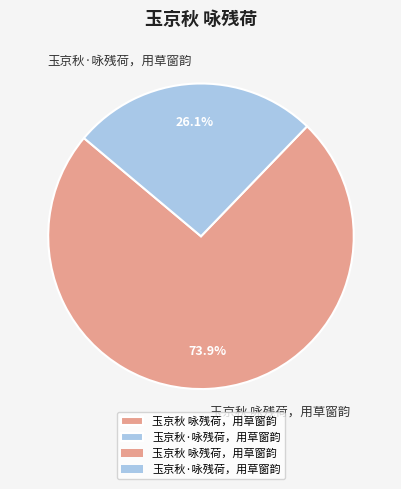

True or false: 玉京秋 咏残荷，用草窗韵 accounts for 74% of the total.

True